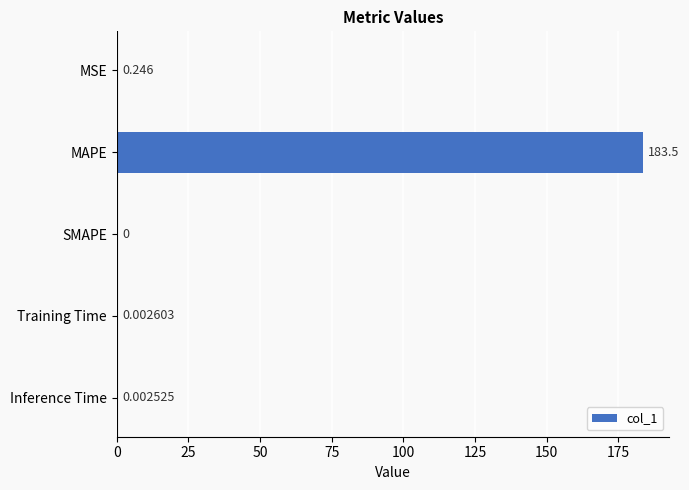

Which has a higher value, Inference Time or MSE?

MSE